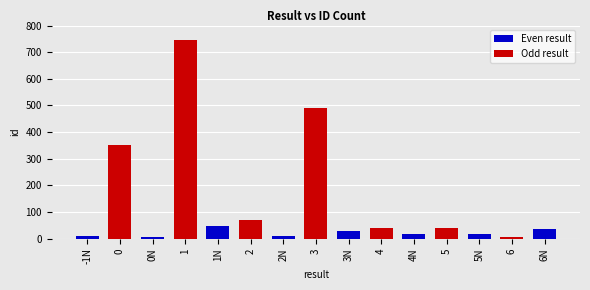

List the labels in order of value, smallest first.

0N, 6, -1N, 2N, 5N, 4N, 3N, 6N, 5, 4, 1N, 2, 0, 3, 1